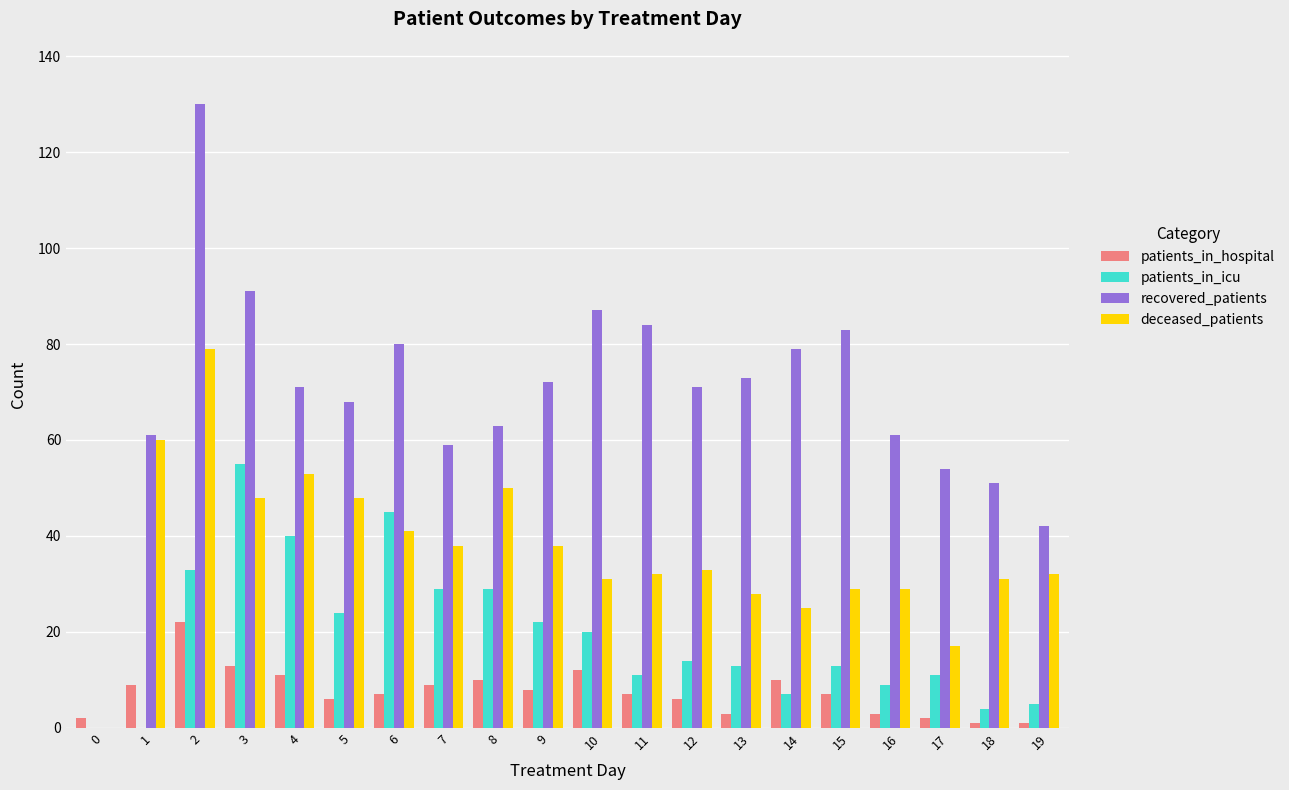

How many categories are shown in the chart?

20